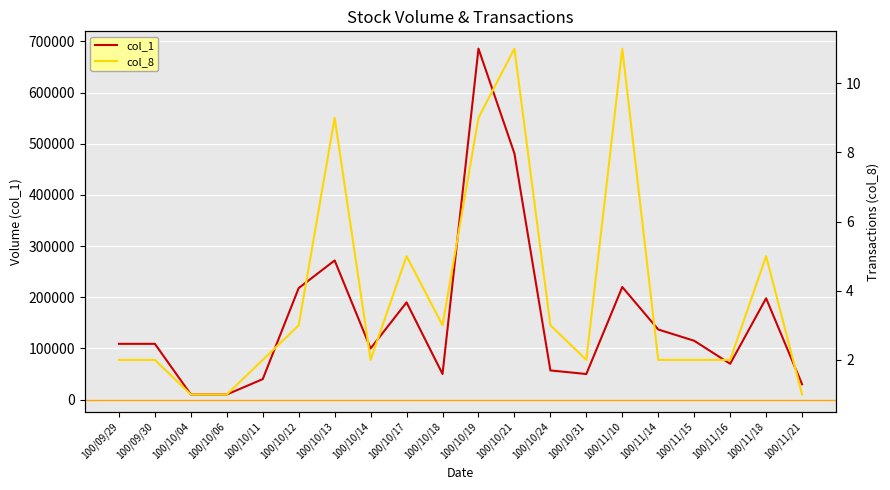

Reading left to right, what are all the values shown in this chart?

col_1: 100/09/29=109000	100/09/30=109000	100/10/04=10000	100/10/06=10000	100/10/11=40000	100/10/12=218000	100/10/13=272000	100/10/14=100000	100/10/17=190000	100/10/18=50000	100/10/19=686000	100/10/21=481000	100/10/24=57000	100/10/31=50000	100/11/10=220000	100/11/14=137000	100/11/15=115000	100/11/16=70000	100/11/18=198000	100/11/21=30000
col_8: 100/09/29=2	100/09/30=2	100/10/04=1	100/10/06=1	100/10/11=2	100/10/12=3	100/10/13=9	100/10/14=2	100/10/17=5	100/10/18=3	100/10/19=9	100/10/21=11	100/10/24=3	100/10/31=2	100/11/10=11	100/11/14=2	100/11/15=2	100/11/16=2	100/11/18=5	100/11/21=1